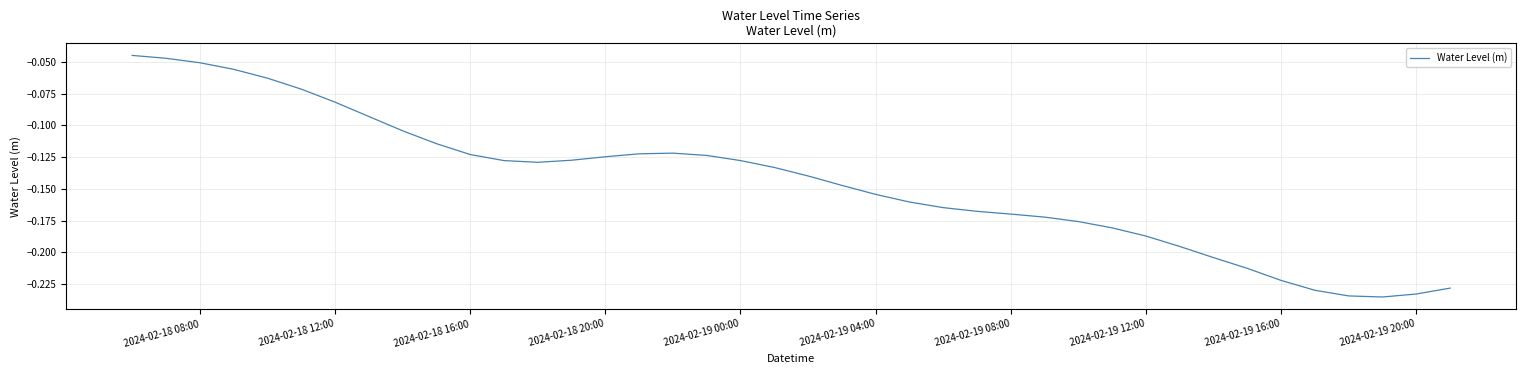

Reading left to right, transcribe all the data shown in this chart.

-0.0	-0.0	-0.1	-0.1	-0.1	-0.1	-0.1	-0.1	-0.1	-0.1	-0.1	-0.1	-0.1	-0.1	-0.1	-0.1	-0.1	-0.1	-0.1	-0.1	-0.1	-0.1	-0.2	-0.2	-0.2	-0.2	-0.2	-0.2	-0.2	-0.2	-0.2	-0.2	-0.2	-0.2	-0.2	-0.2	-0.2	-0.2	-0.2	-0.2